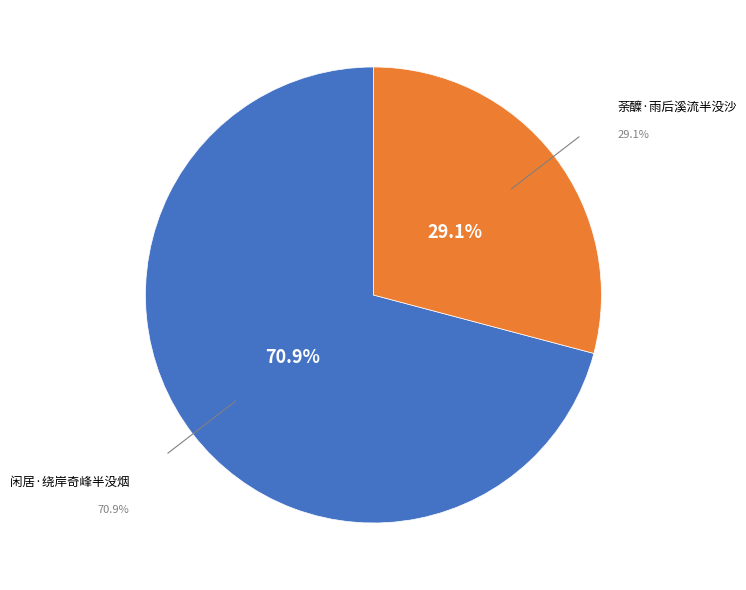

The 荼醾·雨后溪流半没沙 slice represents 29% of the pie. True or false?

True